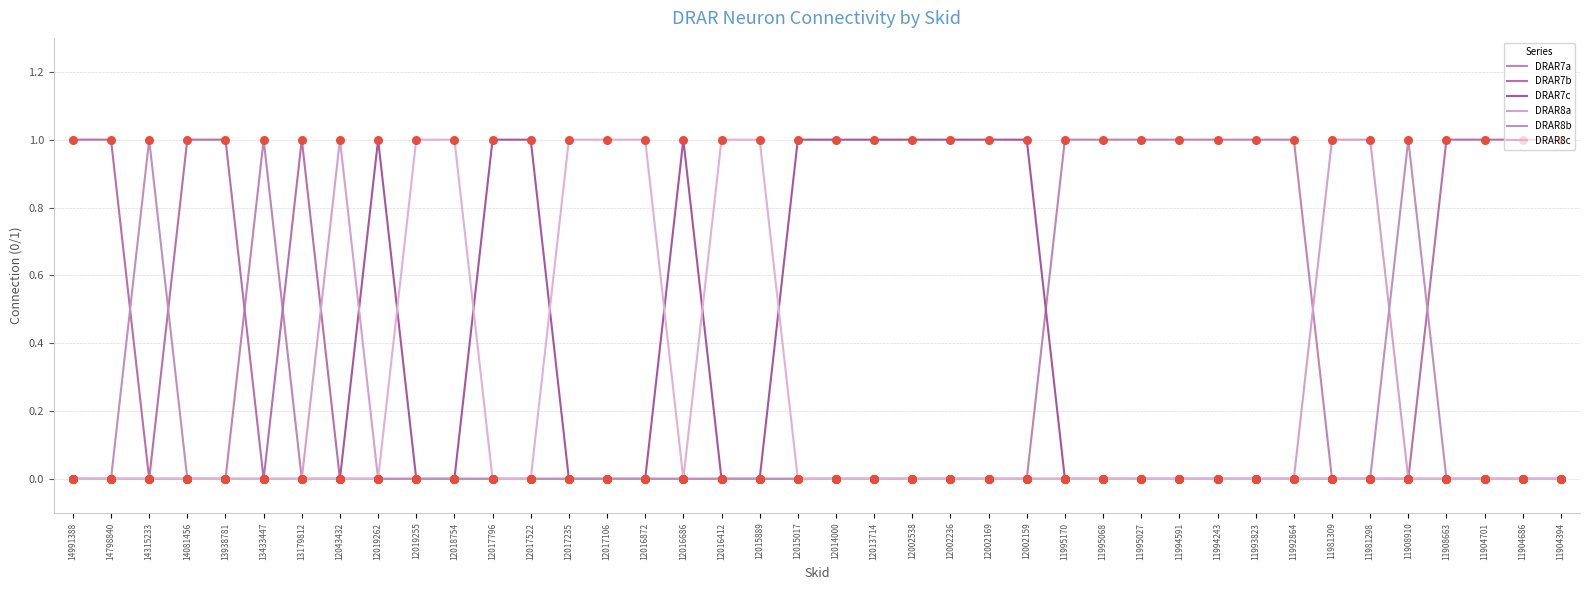

At how many categories does at least one series exceed 0?

40